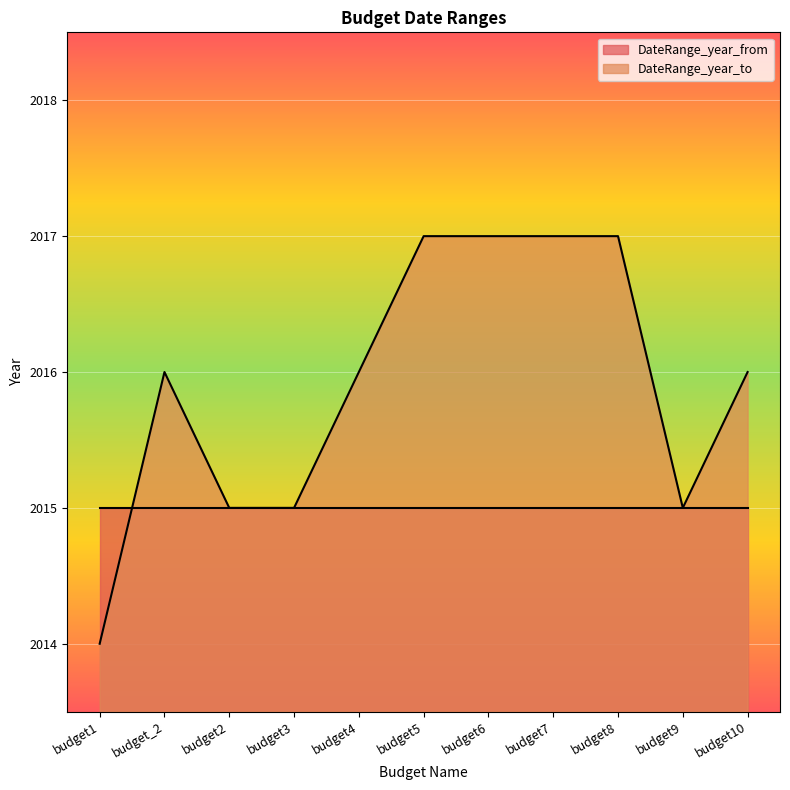

True or false: the data shows 2016 at budget_2.

True